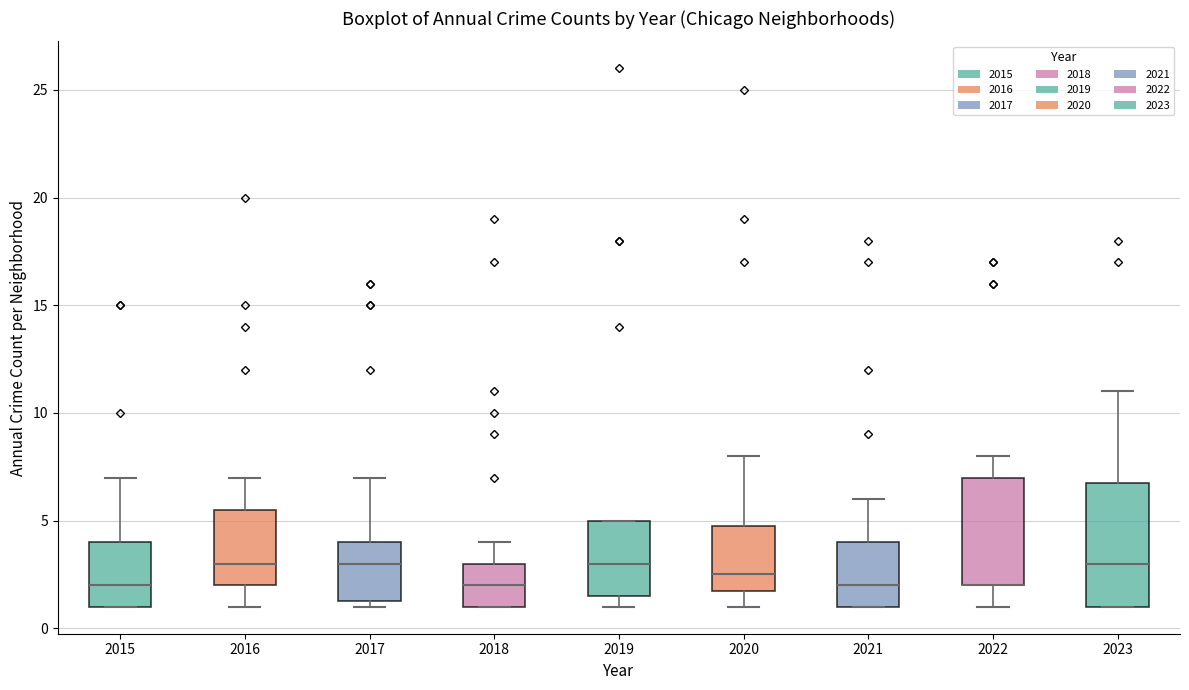

Reading left to right, transcribe this box plot: for each box, give where its median line is, the range the box spans, and where its two whiskers end, as read against the y-axis. The values are not printed on the chart, so give them approximately, as read against the axis.

2015: median 2.0, box 1.0 to 4.0, whiskers 1.0 to 7.0
2016: median 3.0, box 2.0 to 5.5, whiskers 1.0 to 7.0
2017: median 3.0, box 1.5 to 4.0, whiskers 1.0 to 7.0
2018: median 2.0, box 1.0 to 3.0, whiskers 1.0 to 4.0
2019: median 3.0, box 1.5 to 5.0, whiskers 1.0 to 5.0
2020: median 2.5, box 2.0 to 5.0, whiskers 1.0 to 8.0
2021: median 2.0, box 1.0 to 4.0, whiskers 1.0 to 6.0
2022: median 2.0 (drawn on the box's lower edge), box 2.0 to 7.0, whiskers 1.0 to 8.0
2023: median 3.0, box 1.0 to 7.0, whiskers 1.0 to 11.0